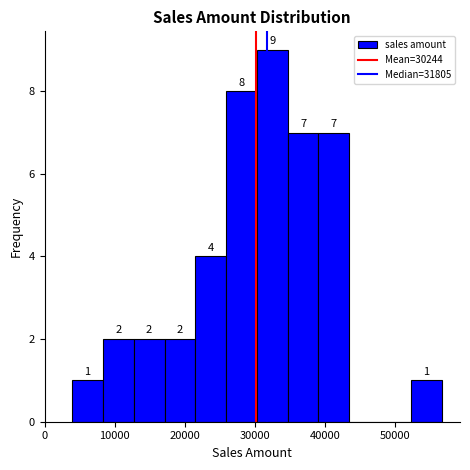

Over which range of the x-axis is the bar tallest?

30000 to 35000